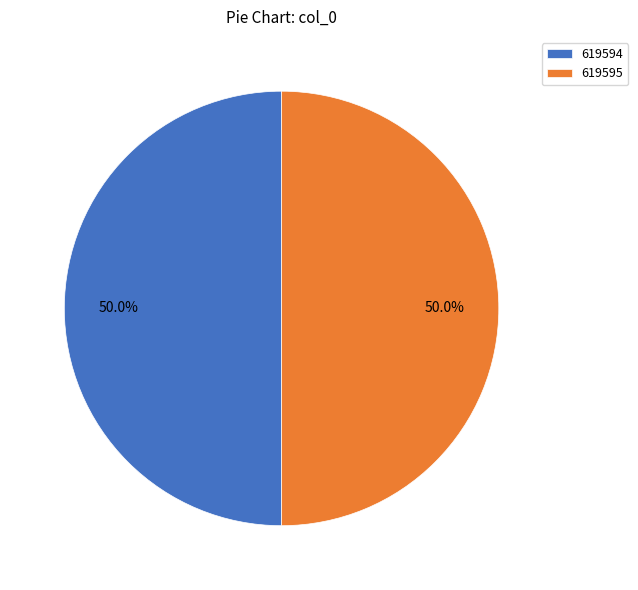

What percentage do 619595 and 619594 together represent?

100.0%